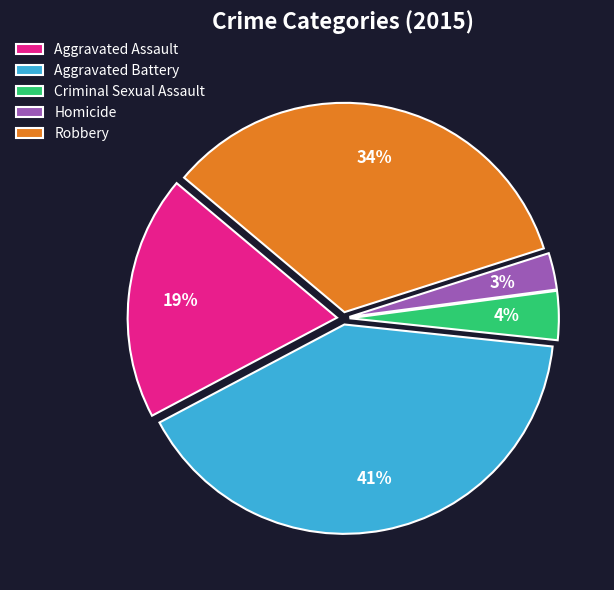

How many segments does this pie chart have?

5